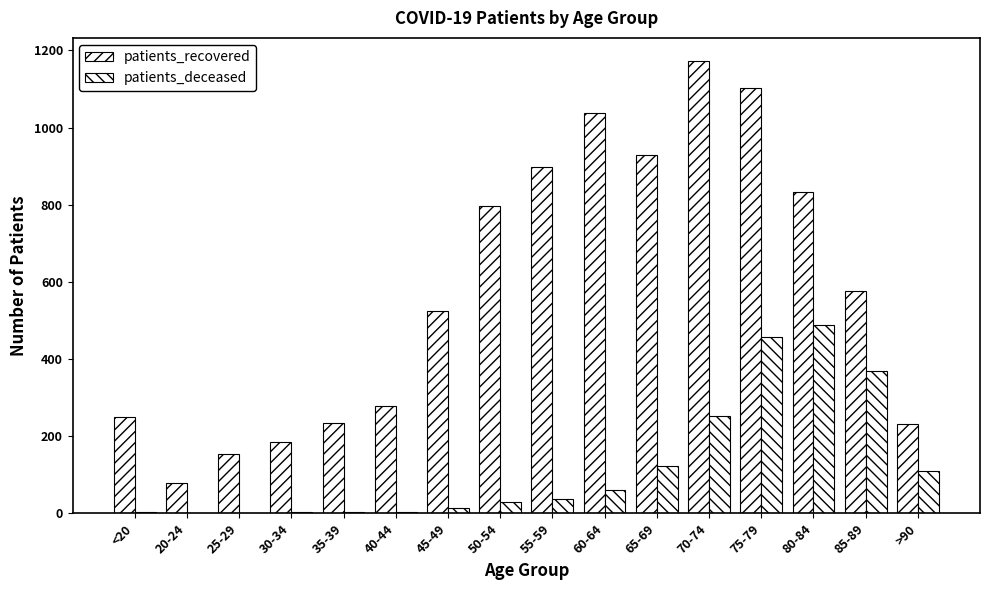

What is the label of the 6th bar from the left?

40-44